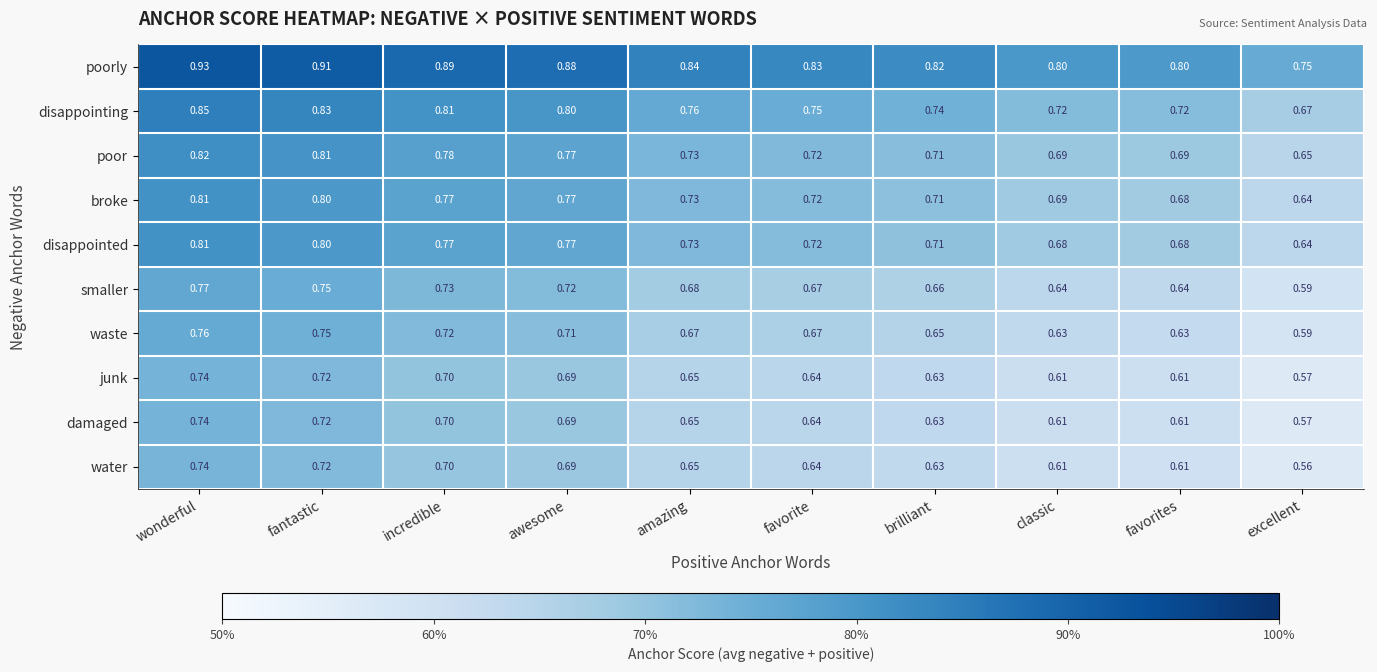

At which category is the sum across all series the highest?

wonderful